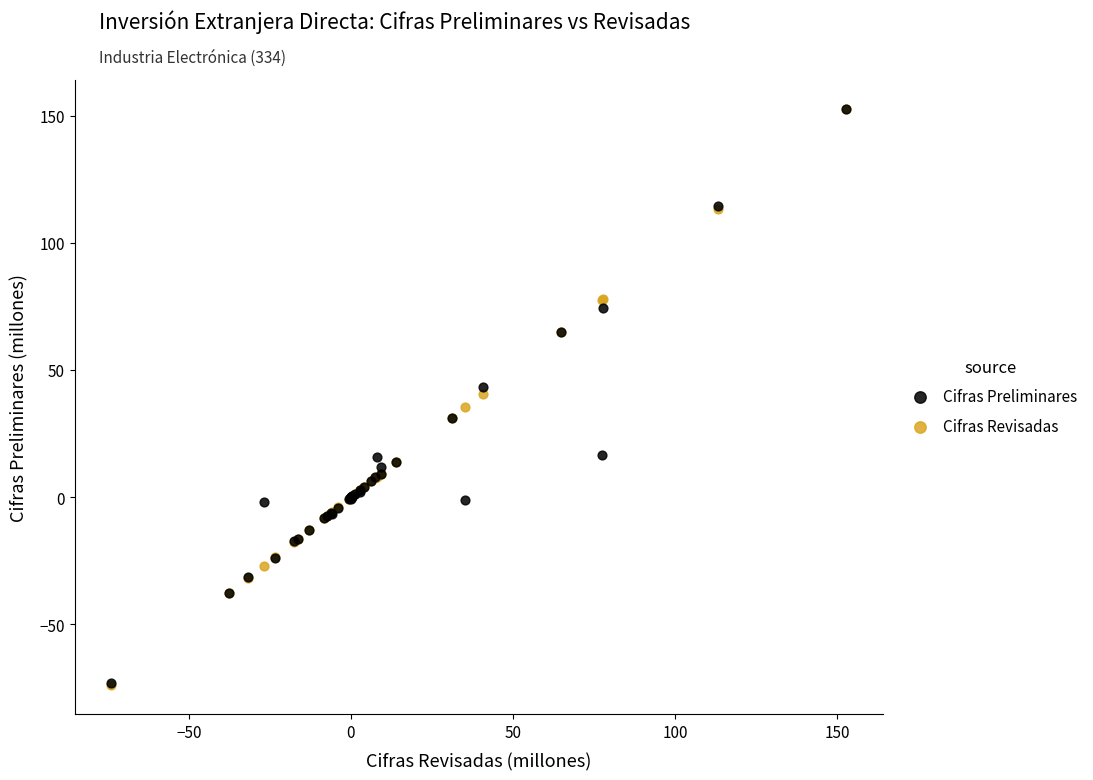

What are all the series names shown in the legend?

Cifras Preliminares, Cifras Revisadas